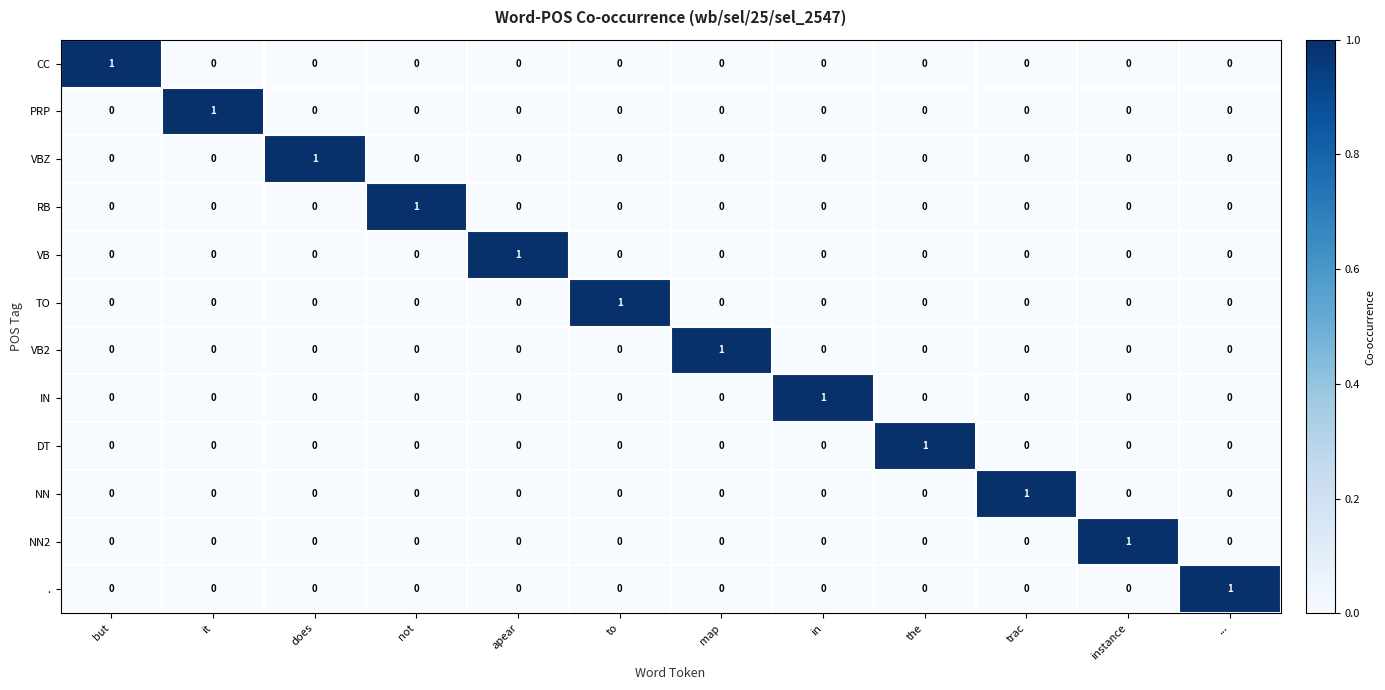

Is it true that . equals 1 at to?

False